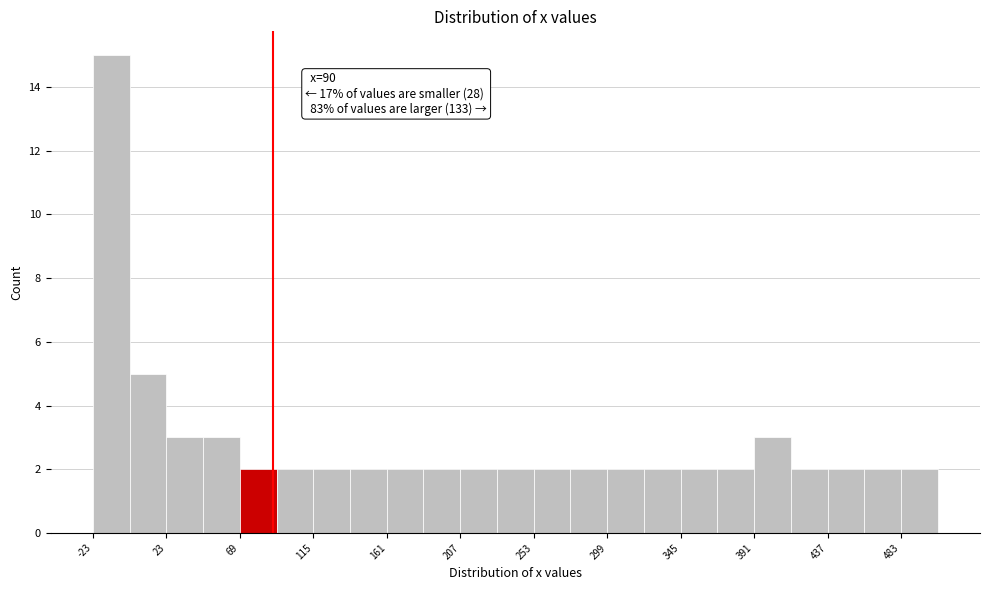

Which range on the x-axis has the tallest bar?

-23 to 0